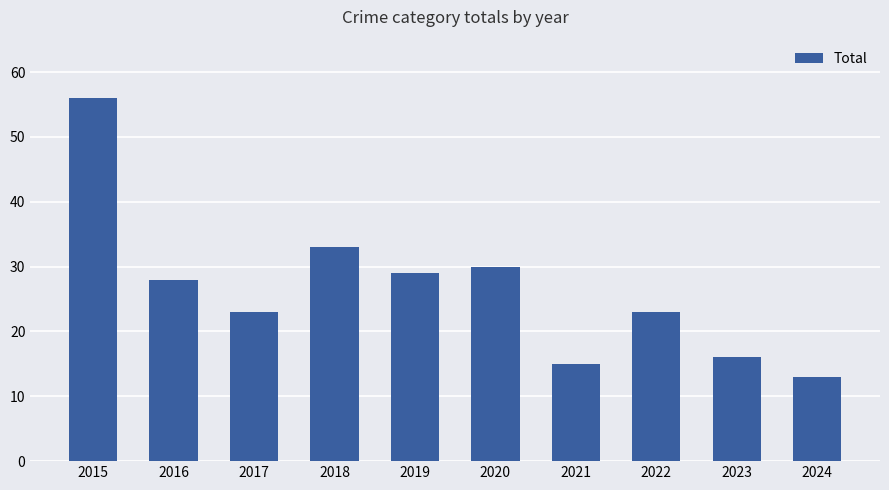

Is it true that the value at 2024 is 22?

False